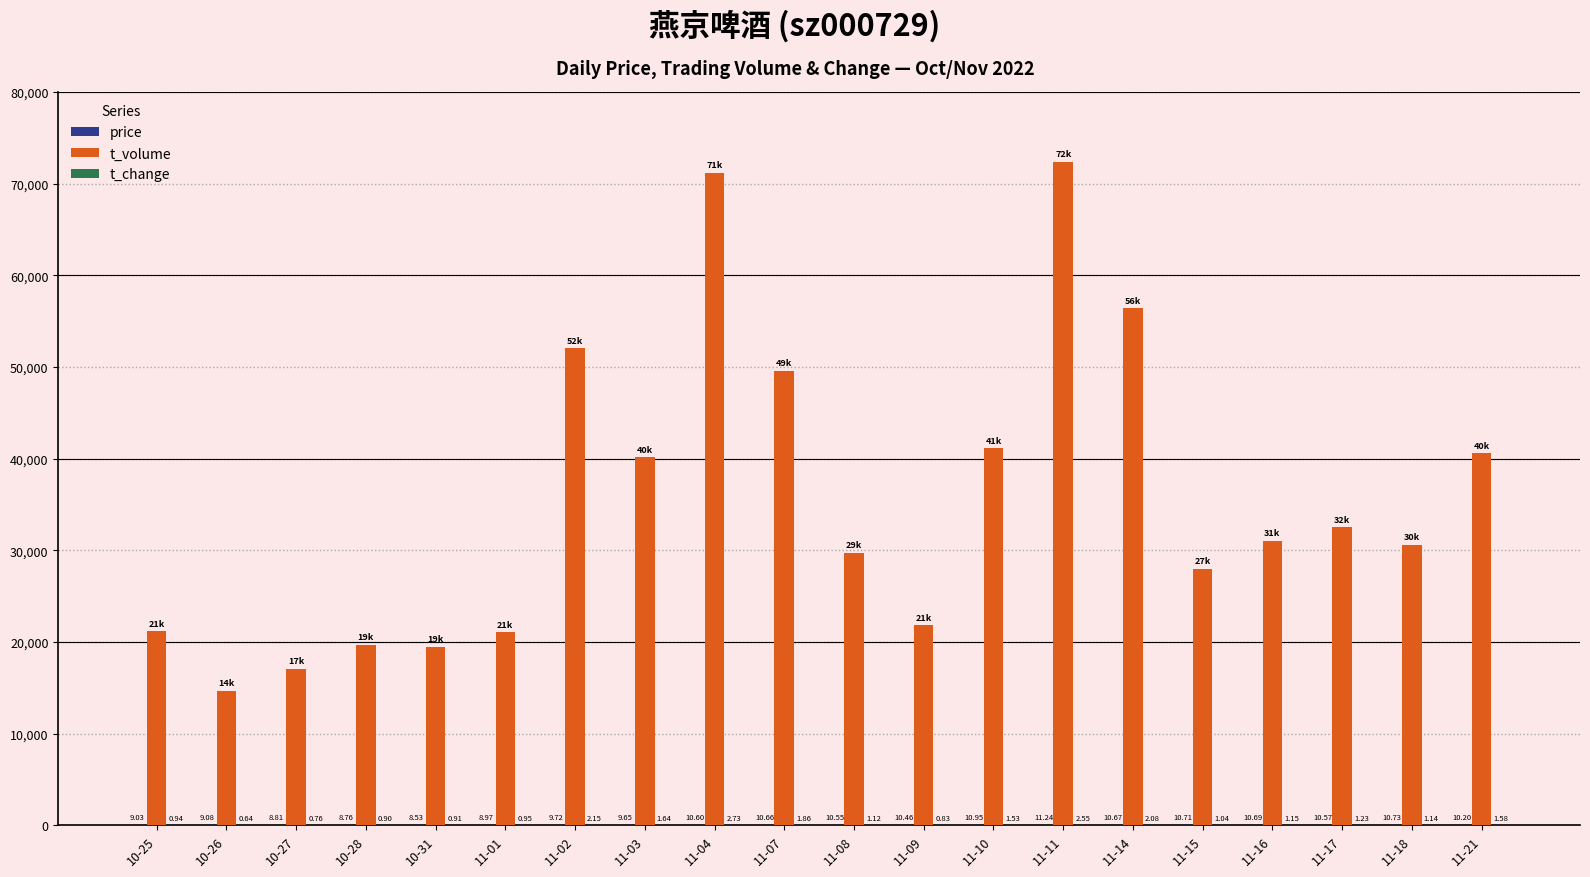

How many series are shown in this chart?

3